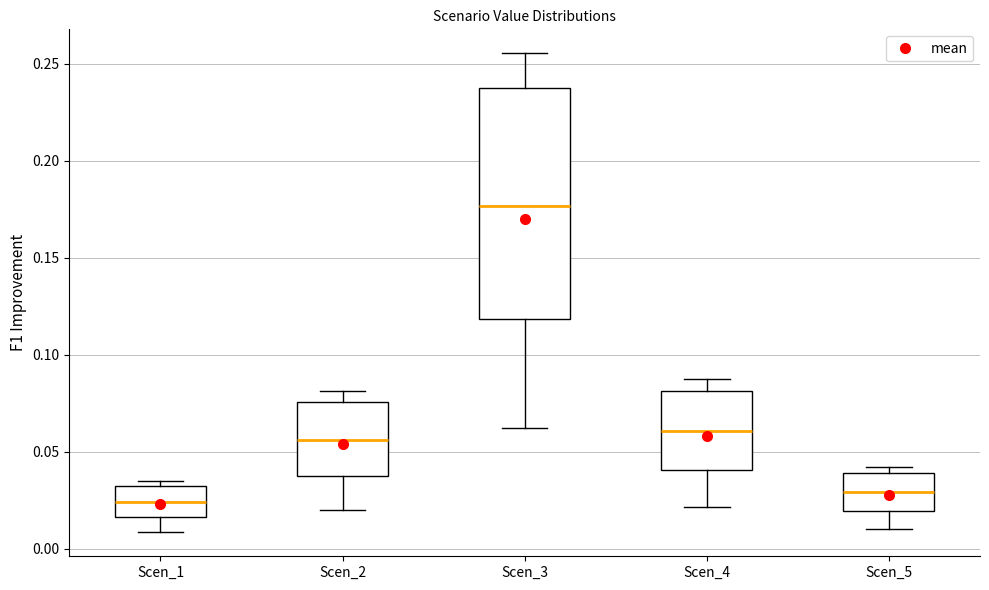

Which box has the highest median line?

Scen_3